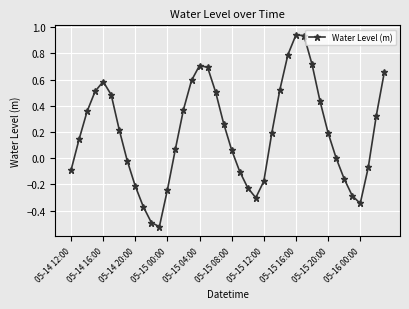

What is the sum of all values?

7.7